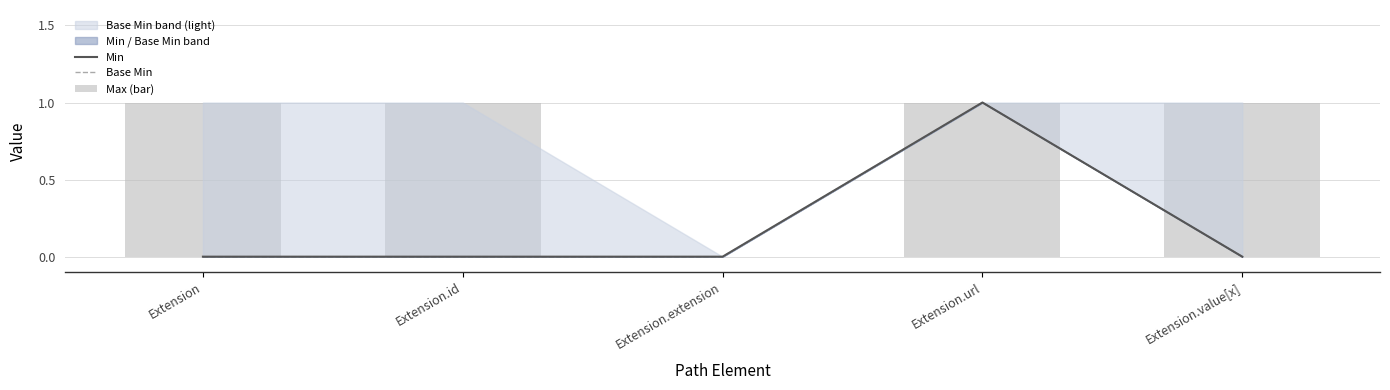

What is the difference between the highest and lowest values at Extension?

1